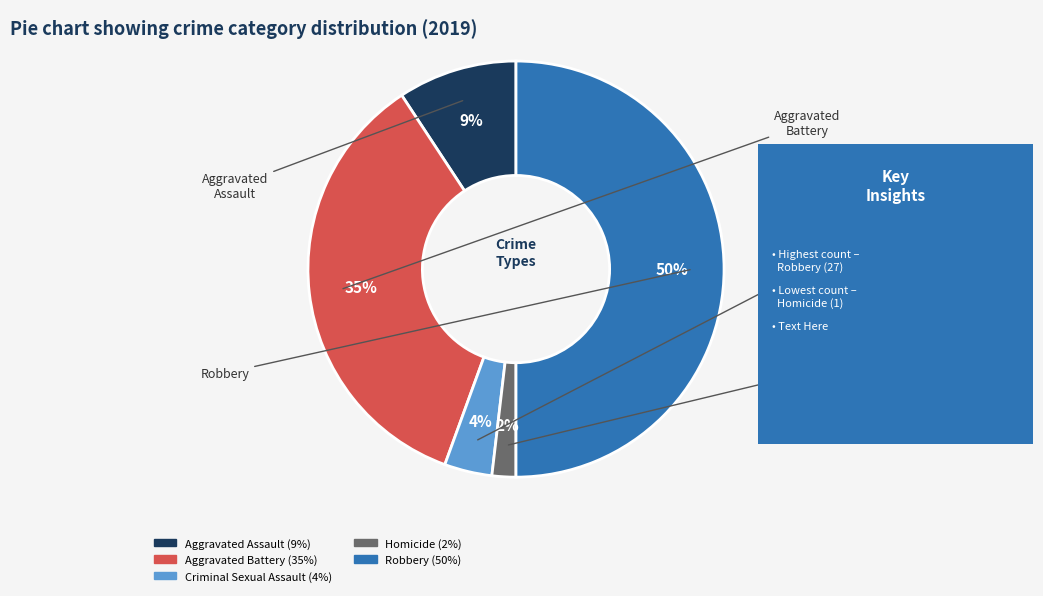

The Criminal Sexual Assault slice represents 4% of the pie. True or false?

True